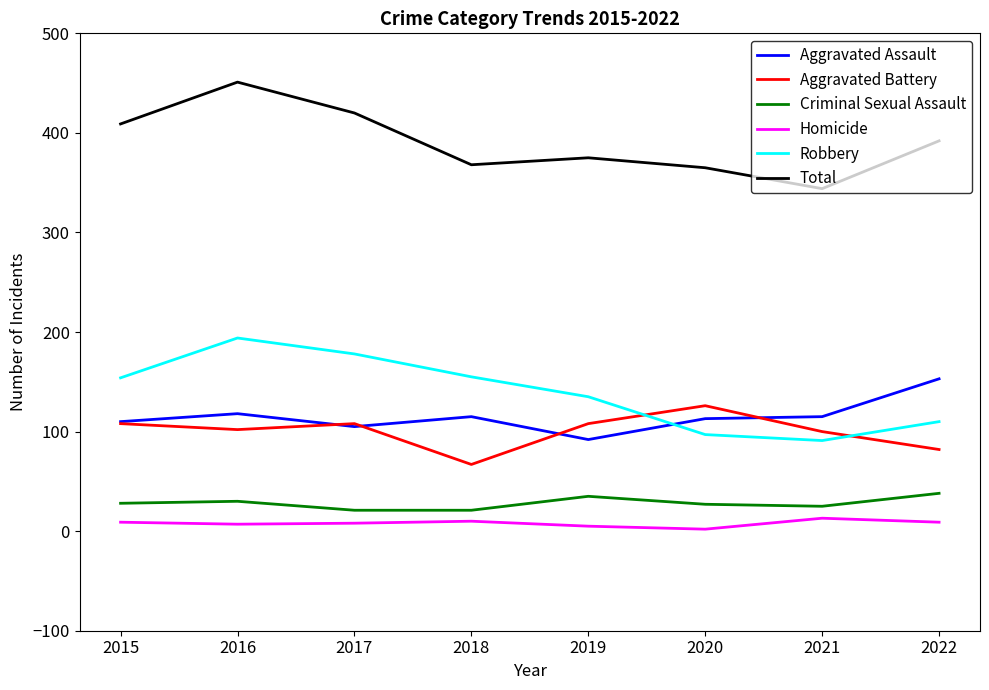

What is the sum of all Total values?

3124